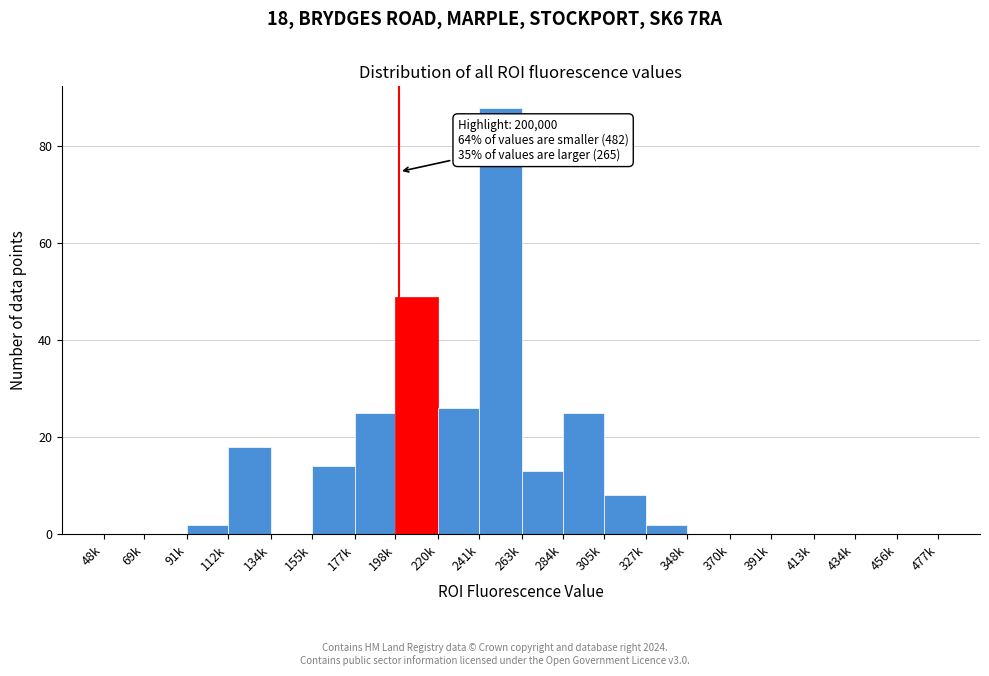

Reading left to right, extract all data points from this chart.

48k=0	69k=0	91k=2	112k=18	134k=0	155k=14	177k=25	198k=49	220k=26	241k=88	263k=13	284k=25	305k=8	327k=2	348k=0	370k=0	391k=0	413k=0	434k=0	456k=0